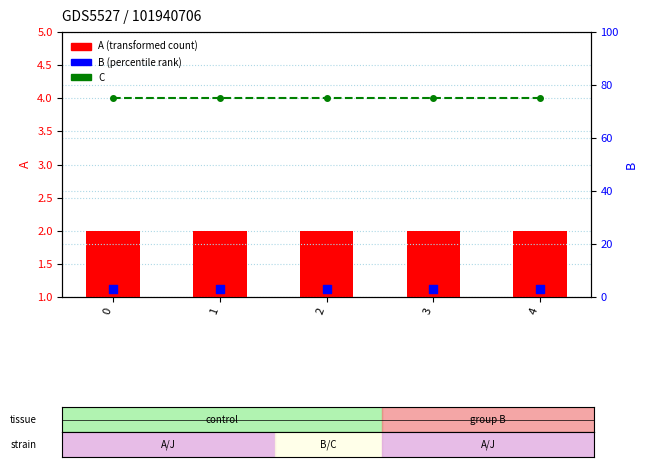

Is the value of A (transformed count) at 0 greater than the value of B (percentile rank) at 0?

No